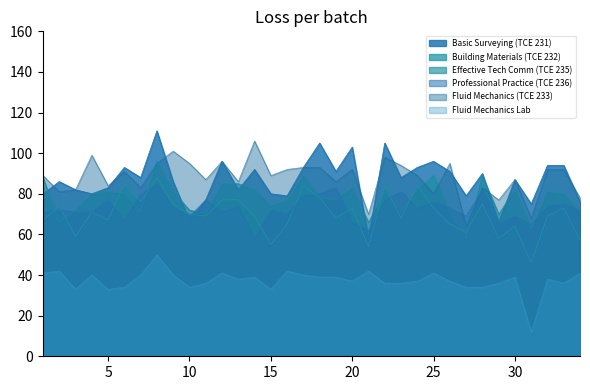

What is the difference between the maximum and second lowest values in the Professional Practice (TCE 236) series?

23